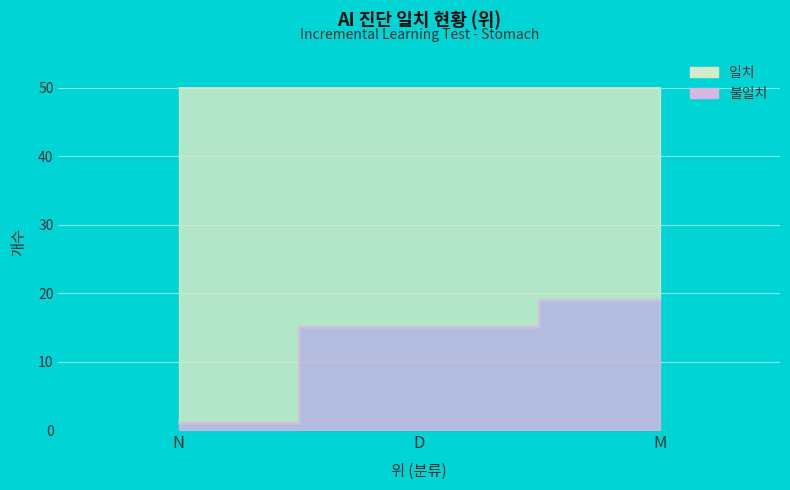

What is the sum of the values at M and N?

20